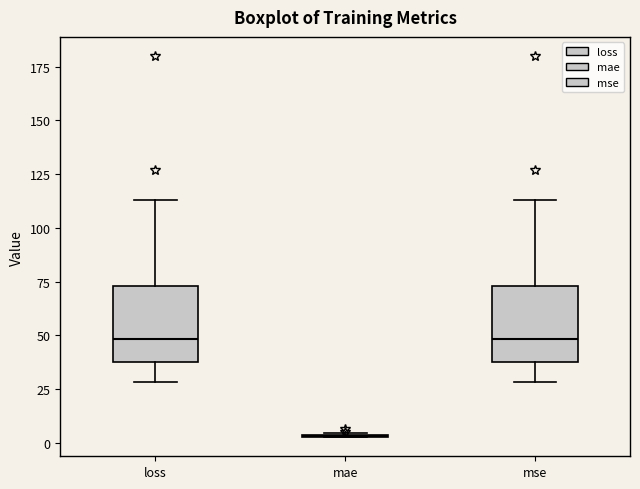

Reading left to right, transcribe this box plot: for each box, give where its median line is, the range the box spans, and where its two whiskers end, as read against the y-axis. The values are not printed on the chart, so give them approximately, as read against the axis.

loss: median 50, box 40 to 75, whiskers 30 to 115
mae: box collapsed to a line at 5, whiskers 5 to 5
mse: median 50, box 40 to 75, whiskers 30 to 115